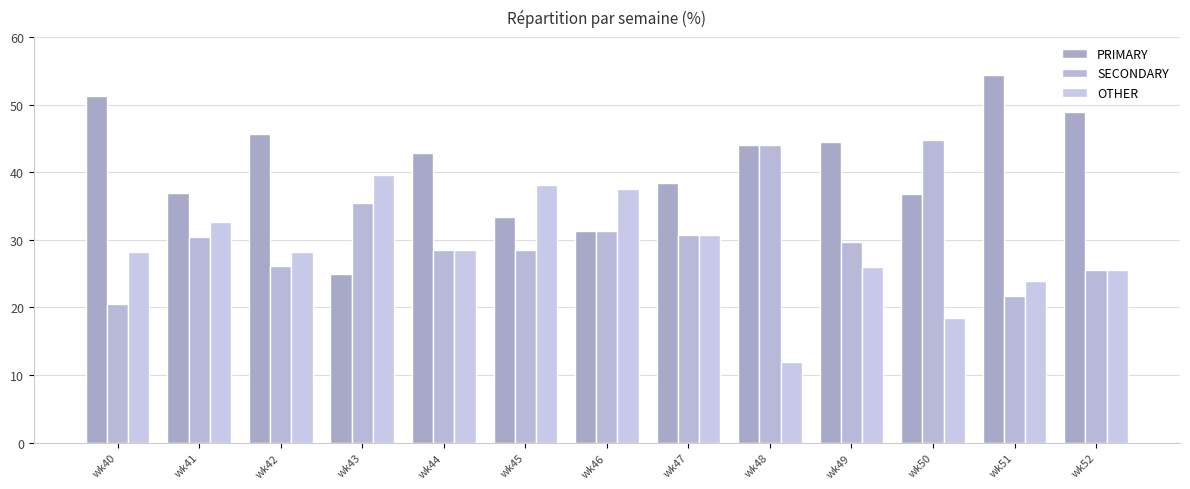

Which series has the largest total across all categories?

PRIMARY